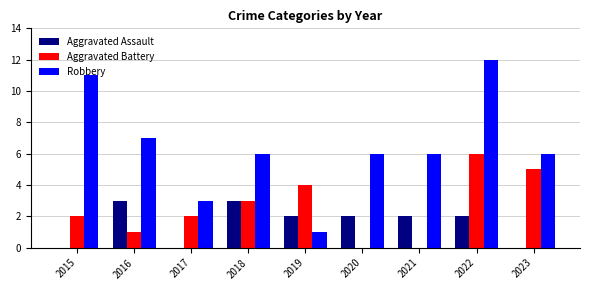

What is the sum of all Aggravated Assault values?

14